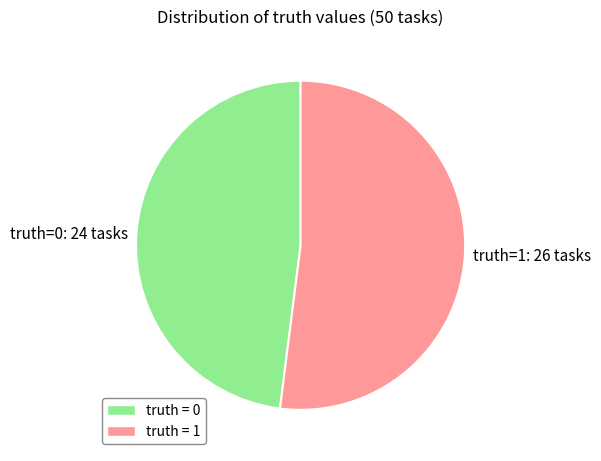

Rank the categories by value from highest to lowest.

truth=1: 26 tasks, truth=0: 24 tasks